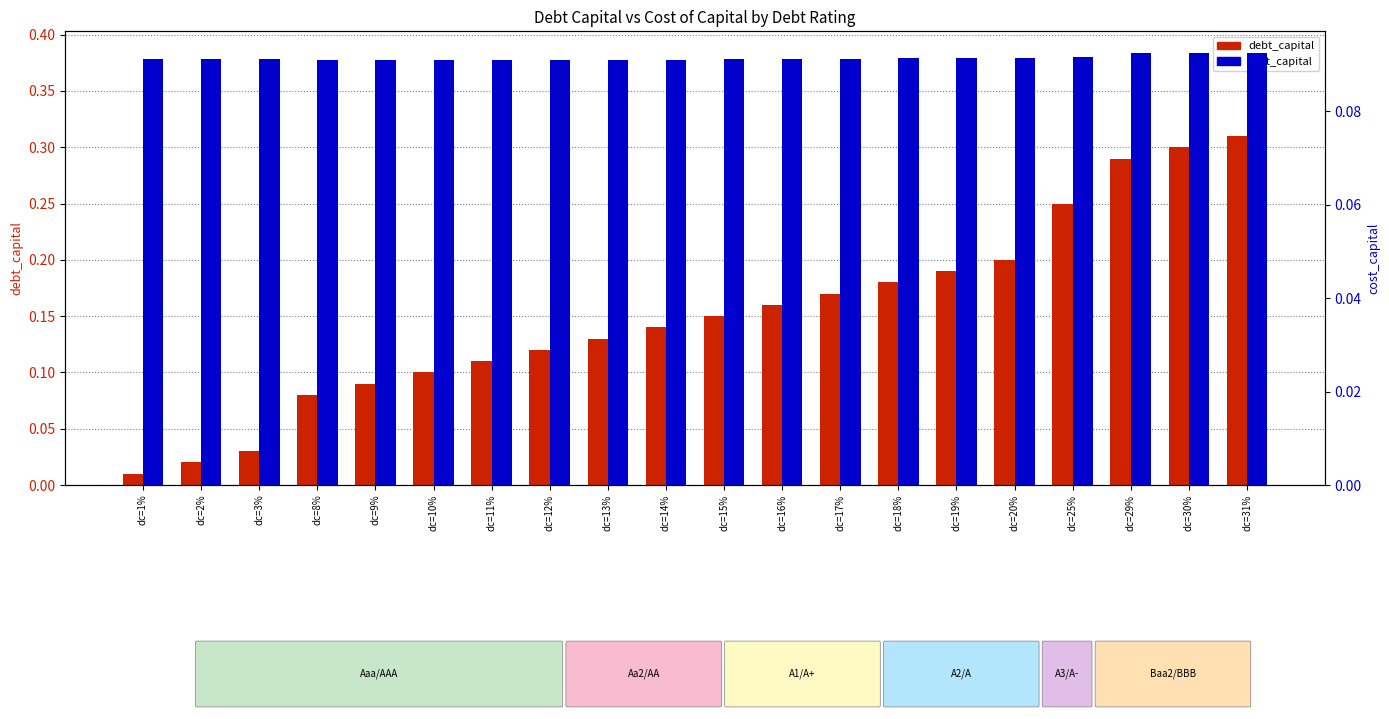

Rank the series at dc=3% from lowest to highest value.

debt_capital, cost_capital